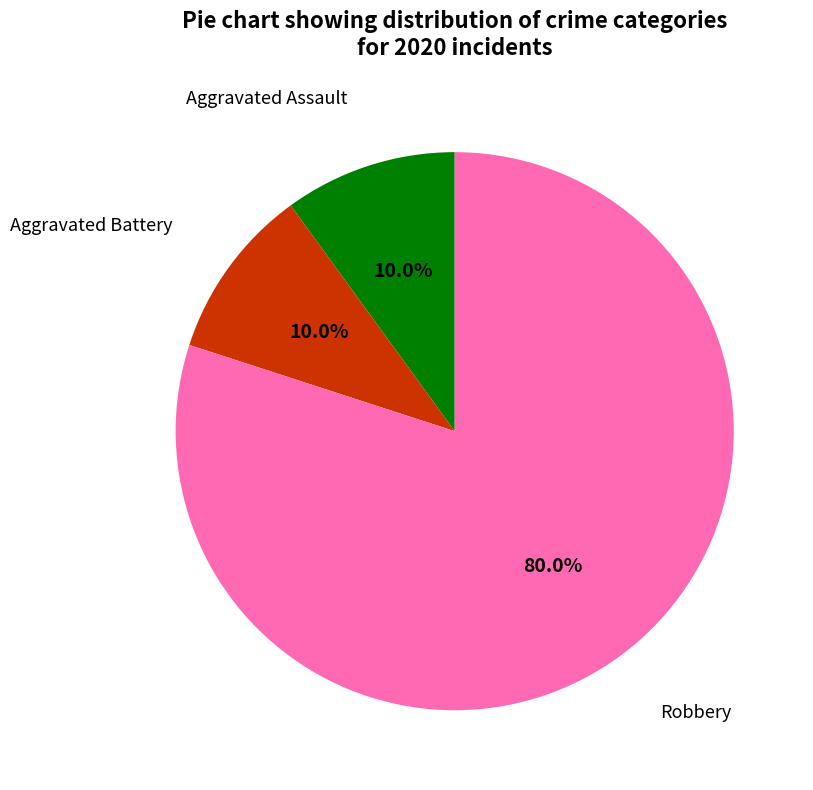

What percentage is NOT represented by Aggravated Battery?

90.0%